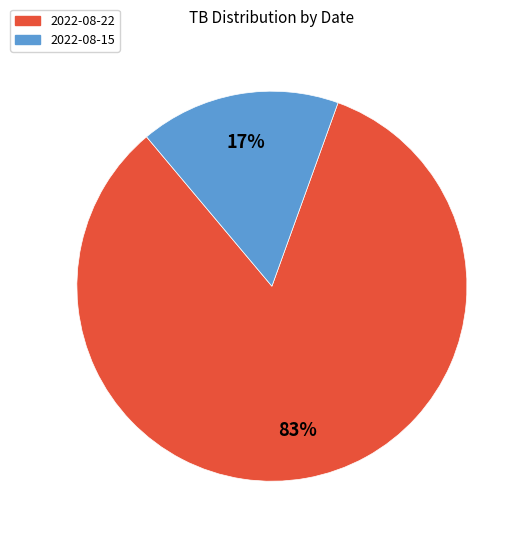

How many slices are in this pie chart?

2